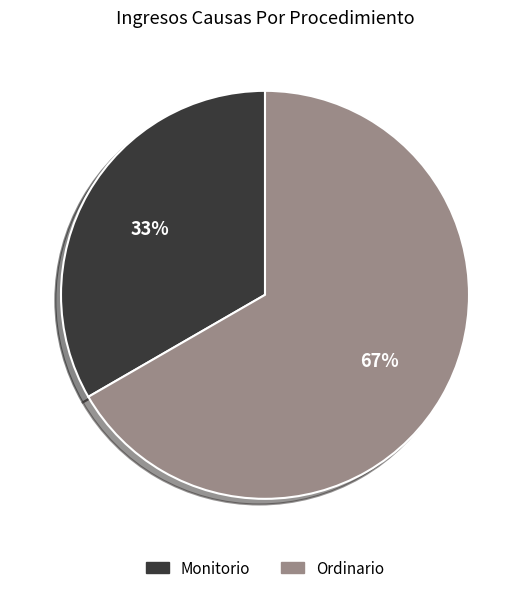

Is there any slice that represents more than half of the pie?

Yes